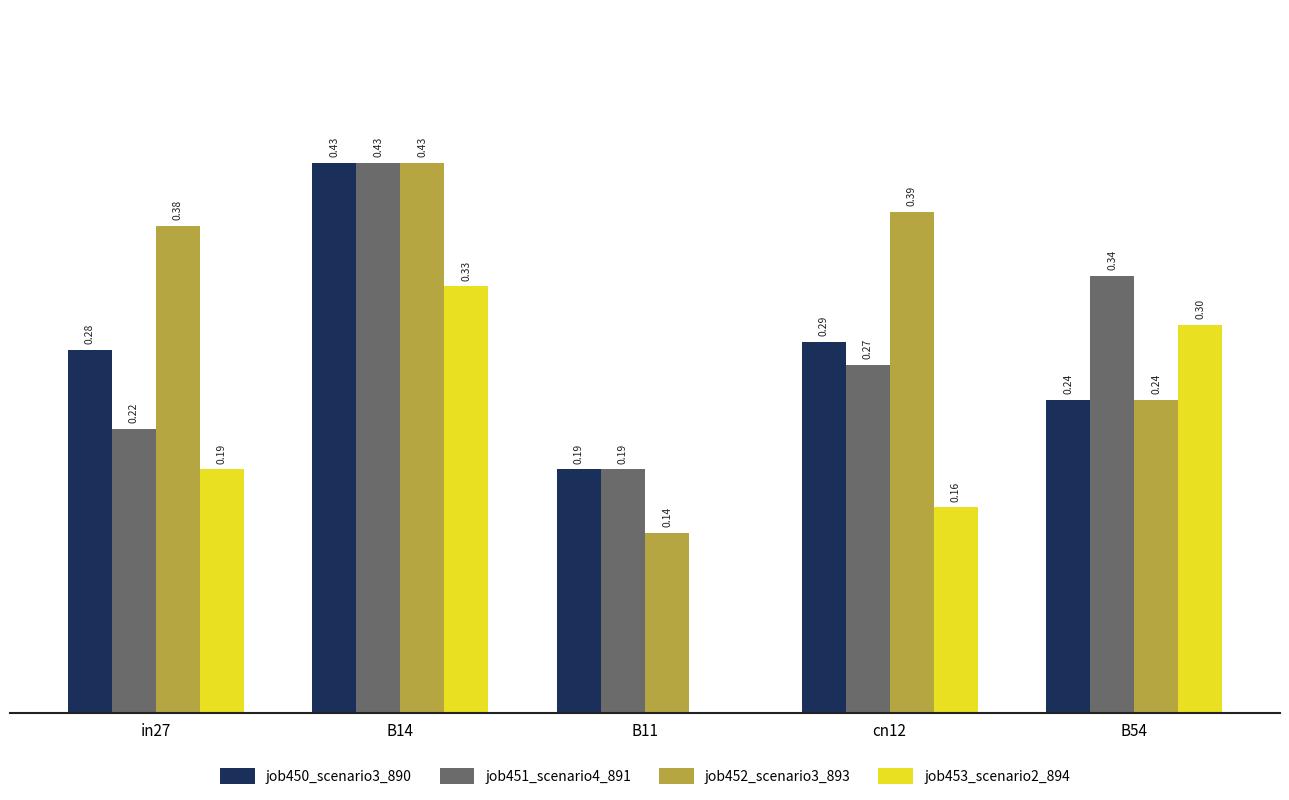

Between B11 and B54, which series saw the biggest shift?

job453_scenario2_894